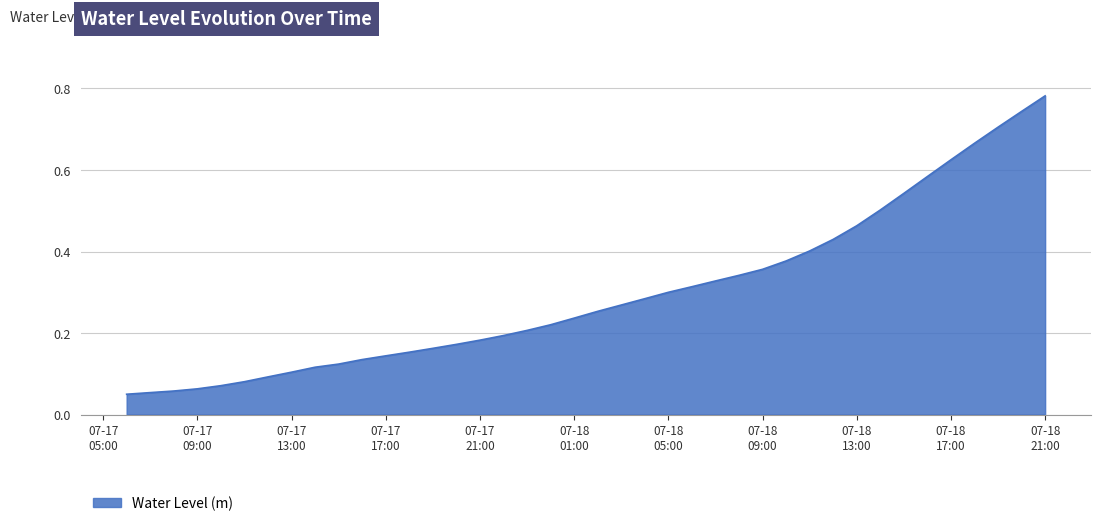

Is this an area chart (filled region under the line)?

Yes